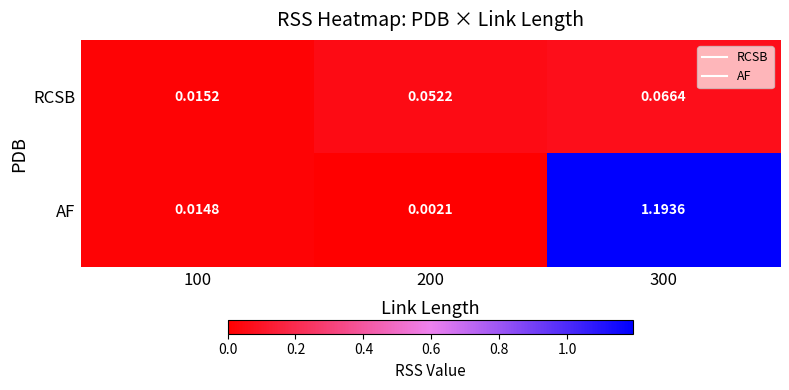

Which label corresponds to the largest value in the chart?

300